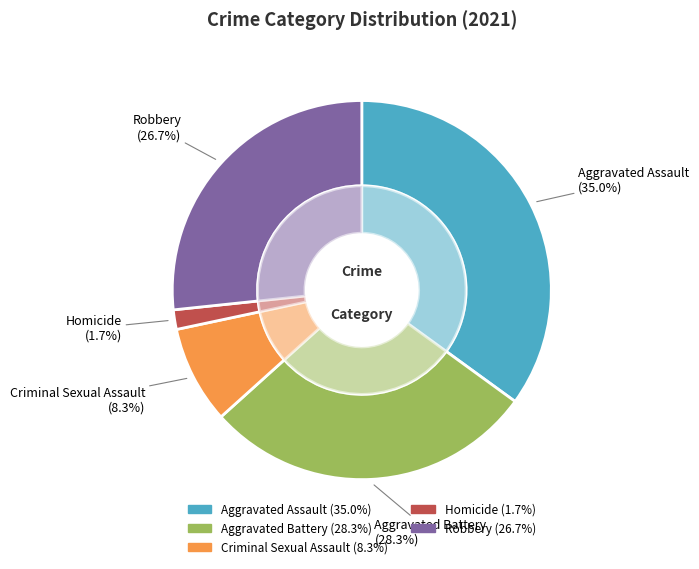

How many slices are in this pie chart?

5